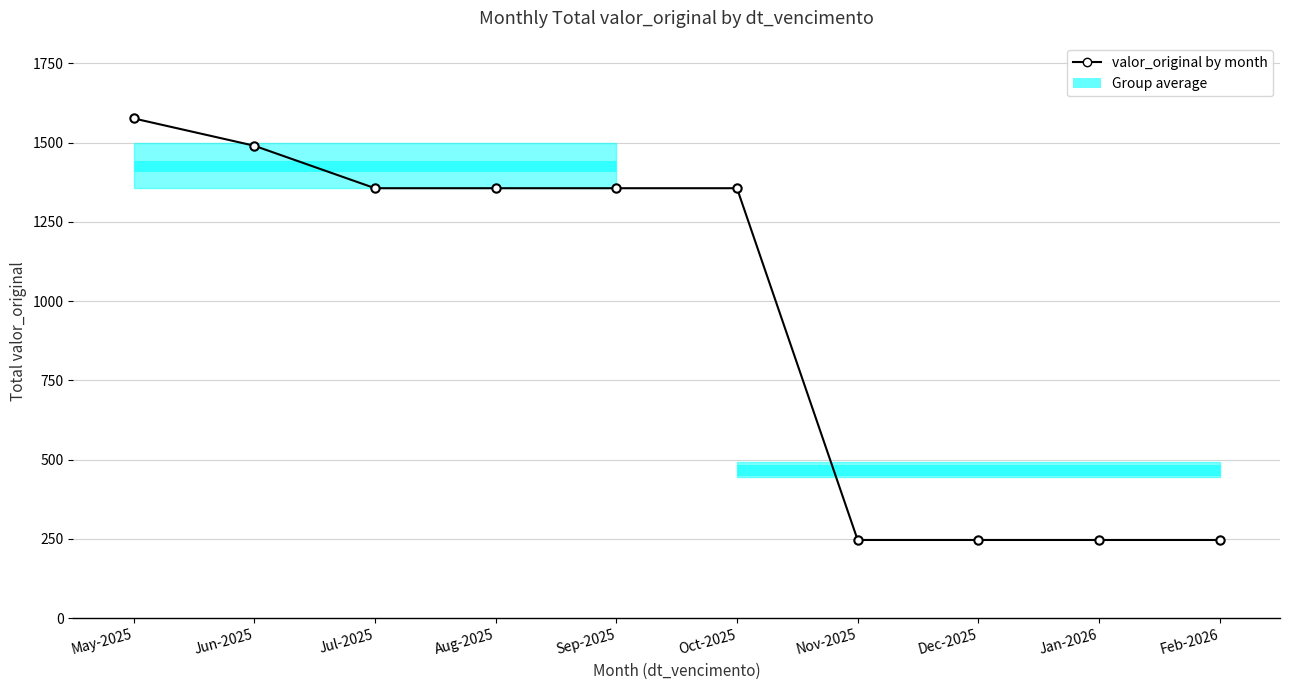

What position from the left is Aug-2025?

4